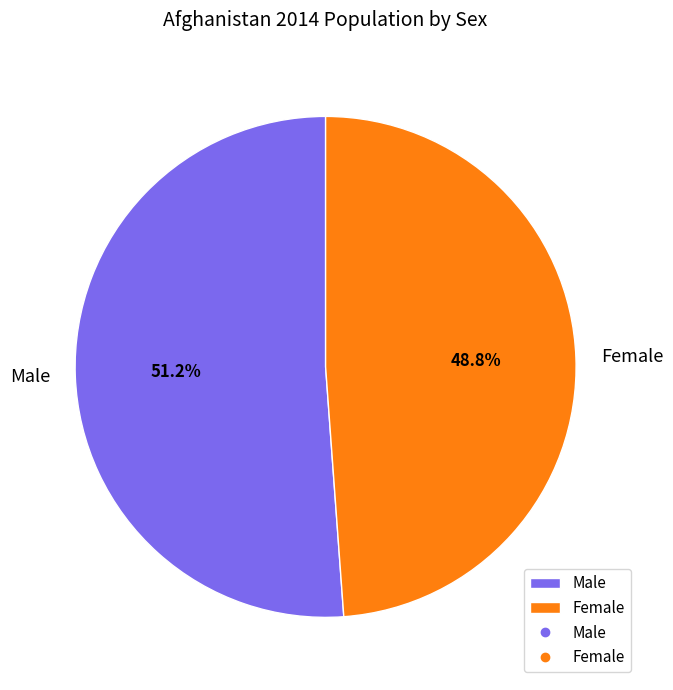

What is the total percentage of Male and Female?

100.0%